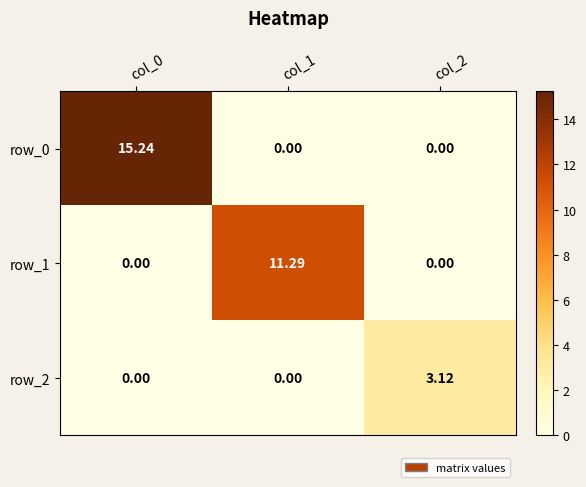

Which series changed the most between col_0 and col_2?

row_0